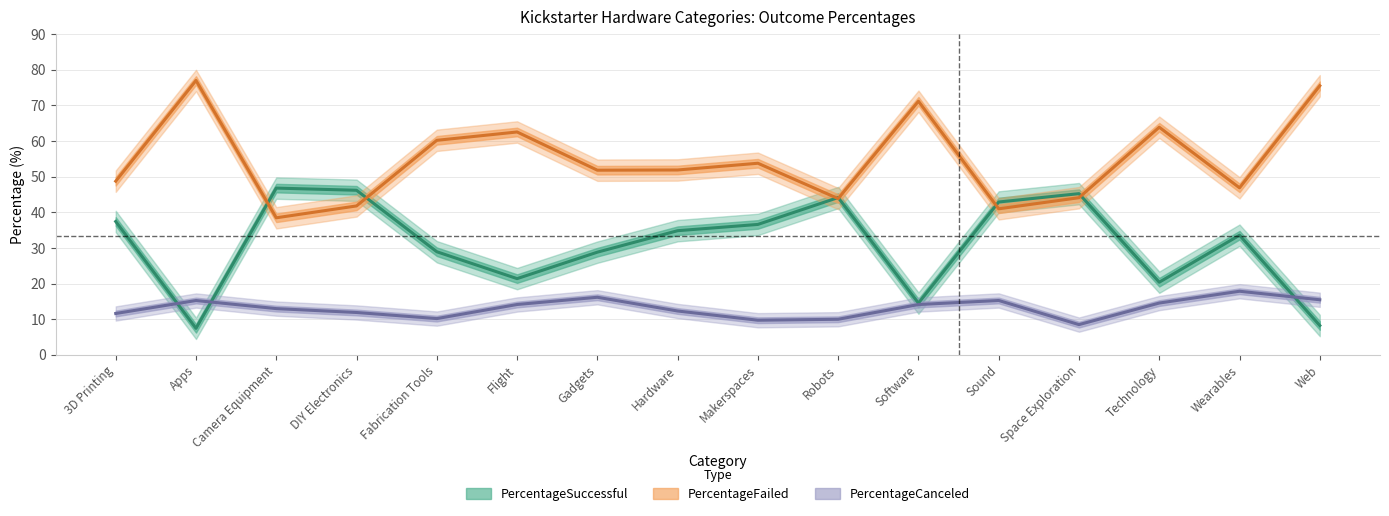

At which label does PercentageSuccessful first exceed 34?

3D Printing